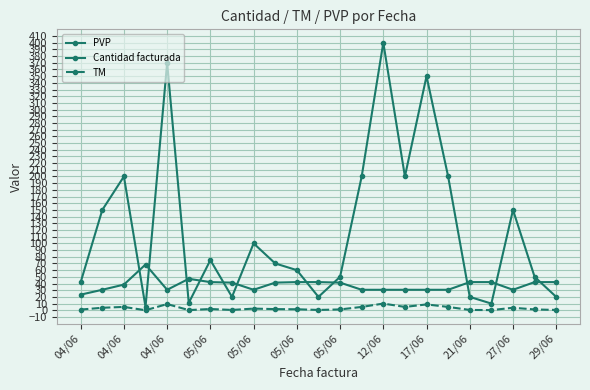

How many lines are shown in the chart?

3